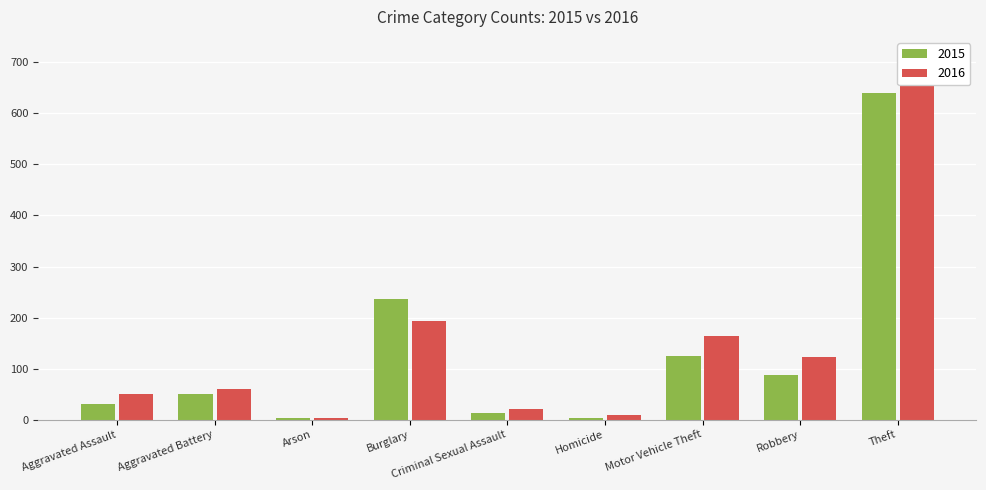

Which series changed the most between Arson and Criminal Sexual Assault?

2016